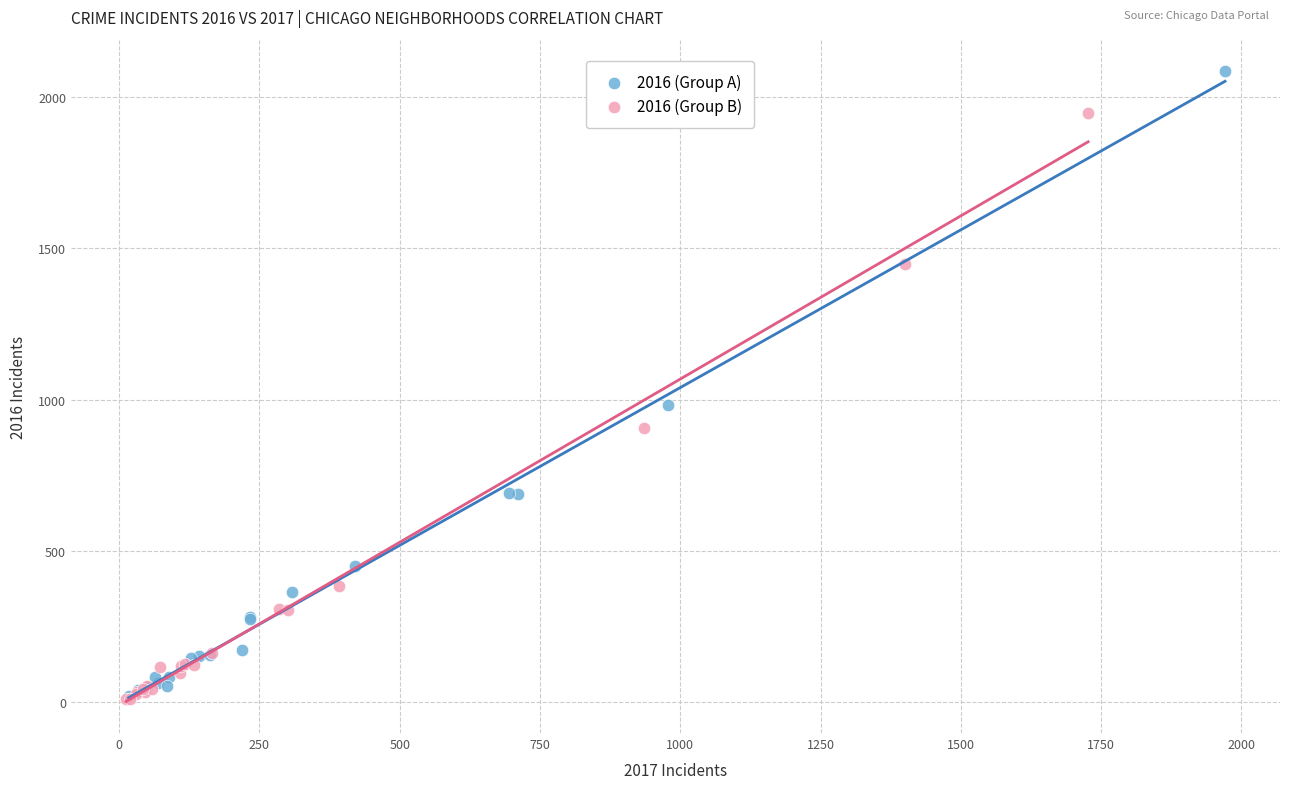

Which series has the largest Y range (max minus min)?

2016 (Group A)